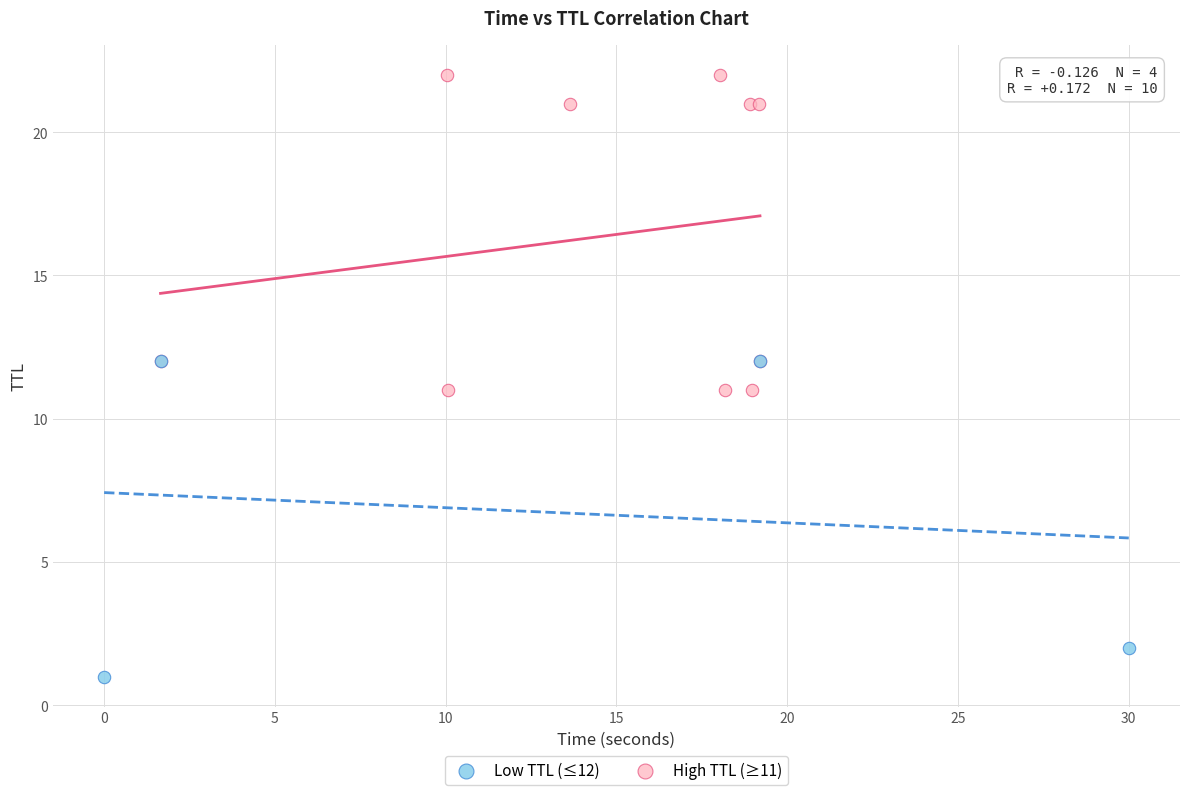

Which series contains the highest Y value?

High TTL (≥11)